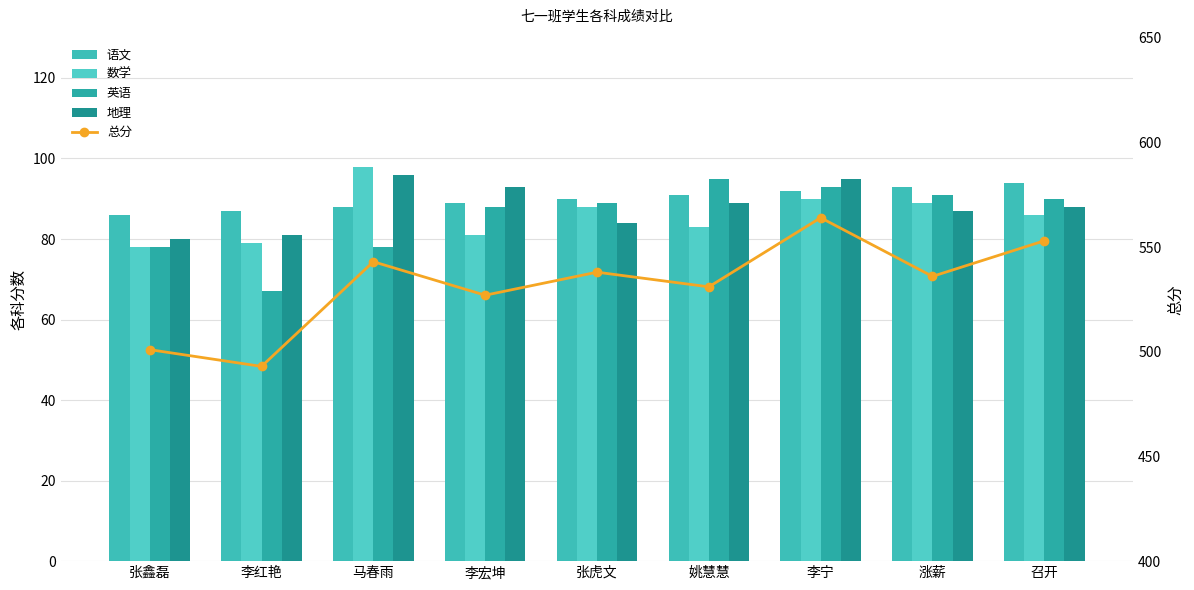

List the labels in order of 地理 value, largest first.

马春雨, 李宁, 李宏坤, 姚慧慧, 召开, 涨薪, 张虎文, 李红艳, 张鑫磊